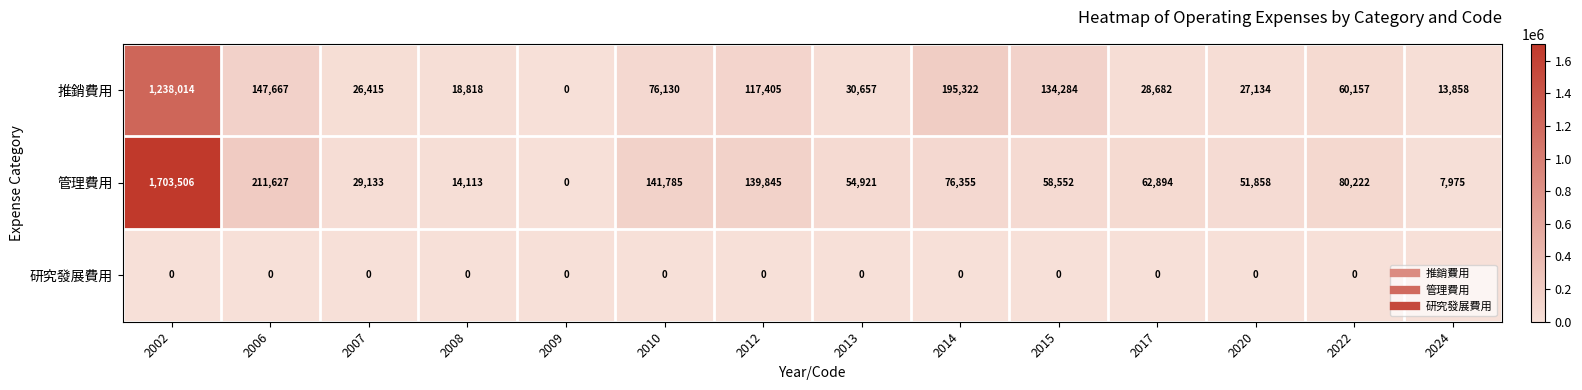

The value of 研究發展費用 at 2024 is 0. True or false?

True